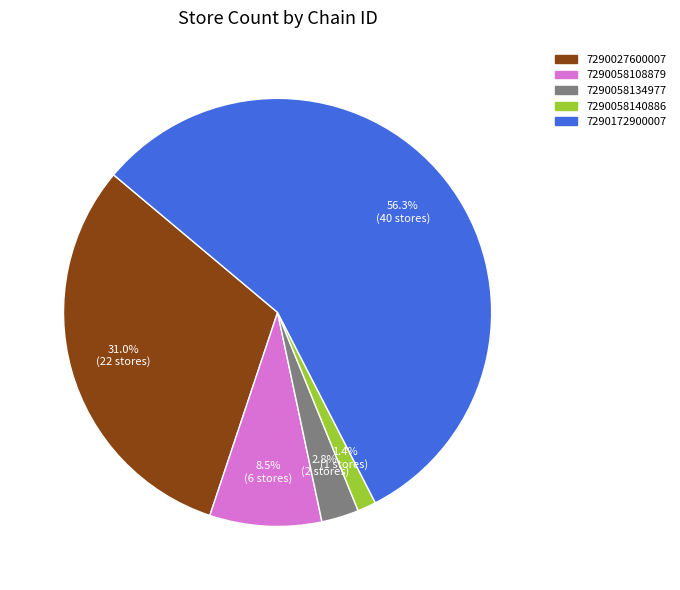

True or false: 7290172900007 accounts for 66% of the total.

False